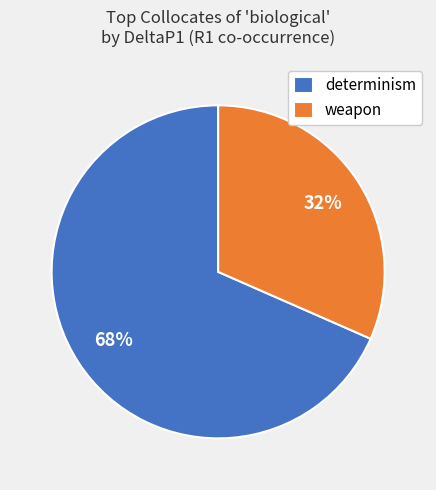

True or false: weapon accounts for 32% of the total.

True